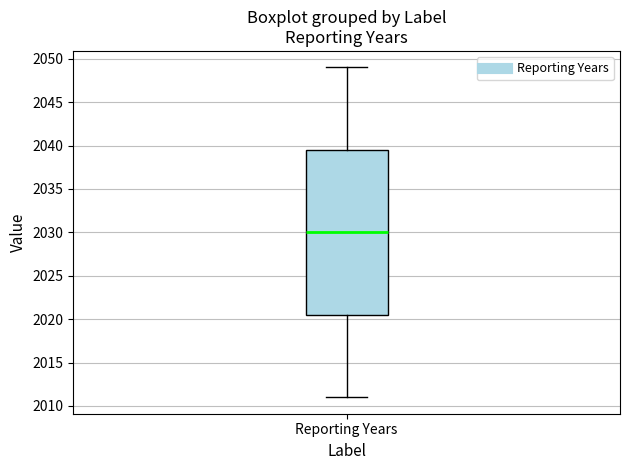

Read this box plot against the y-axis: the position of the median line, the range covered by the box, and the ends of both whiskers. The values are not printed on the chart, so give them approximately, as read against the axis.

median 2030.0, box 2020.5 to 2039.5, whiskers 2011.0 to 2049.0